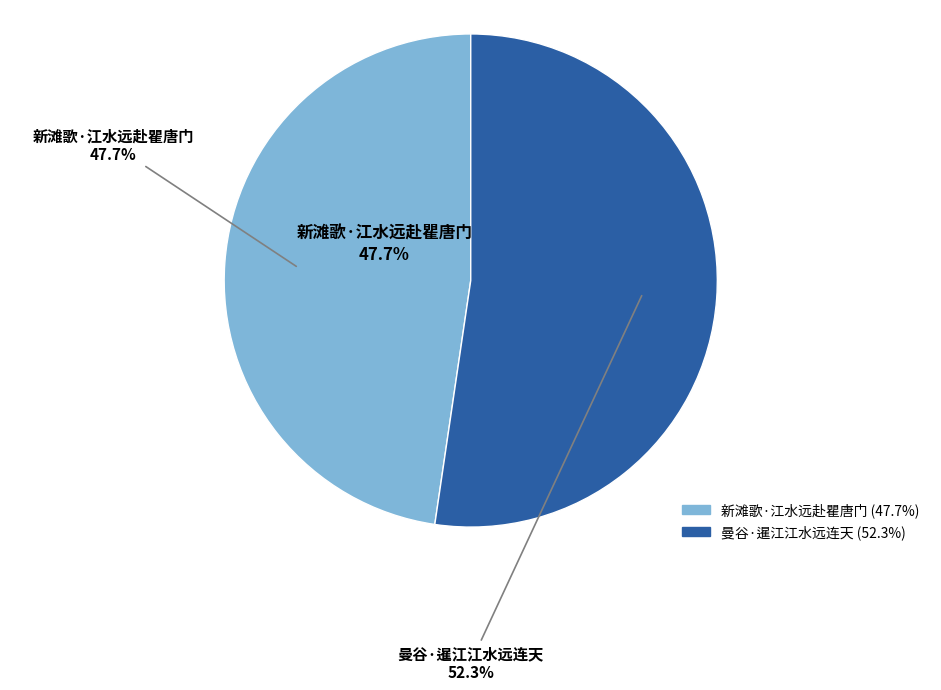

To the nearest percent, what percentage of the pie is 曼谷·暹江江水远连天?

52%